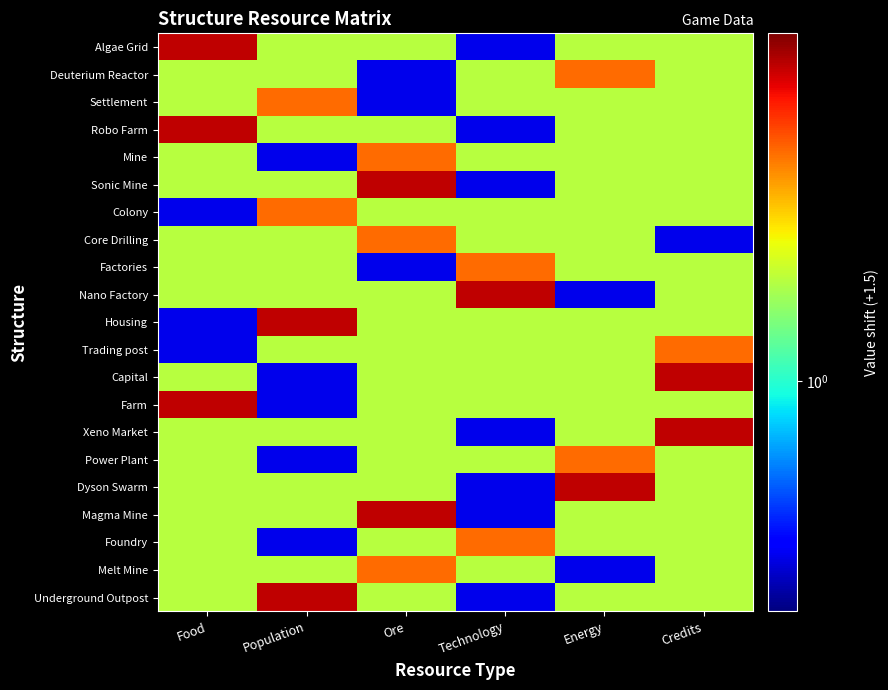

How many categories are shown in the chart?

6